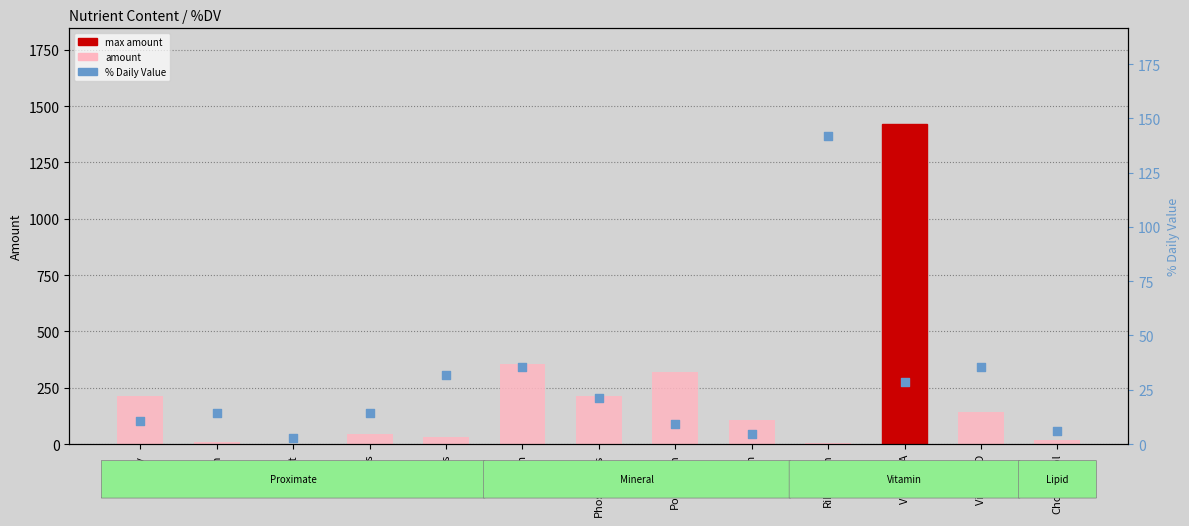

Which series has the widest spread of Y values?

amount